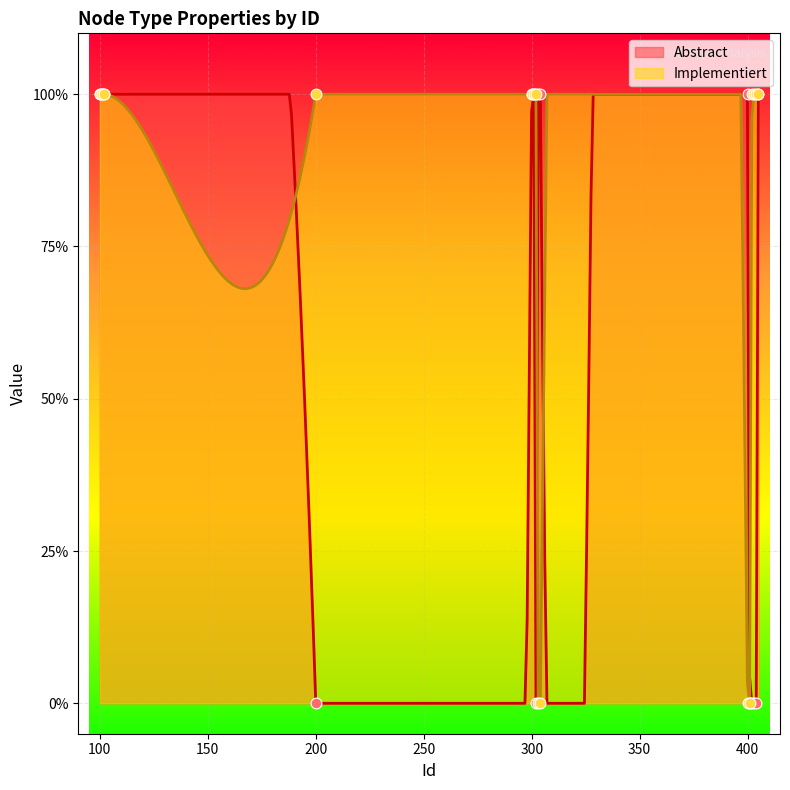

Which series has the largest Y range (max minus min)?

Abstract